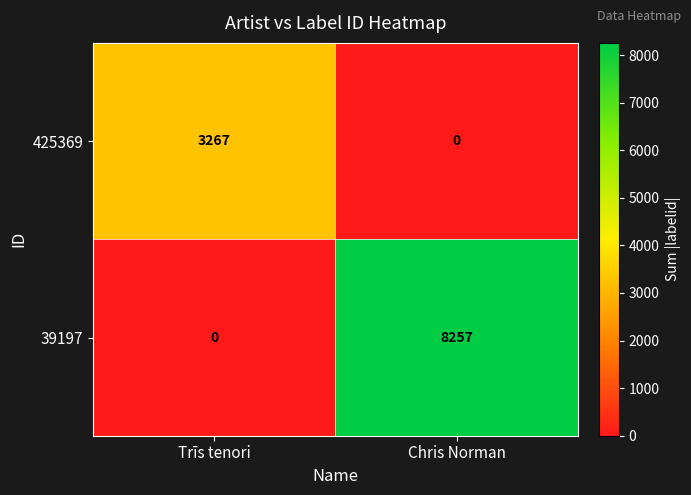

What is the spread (max minus min) of values at Chris Norman?

8257